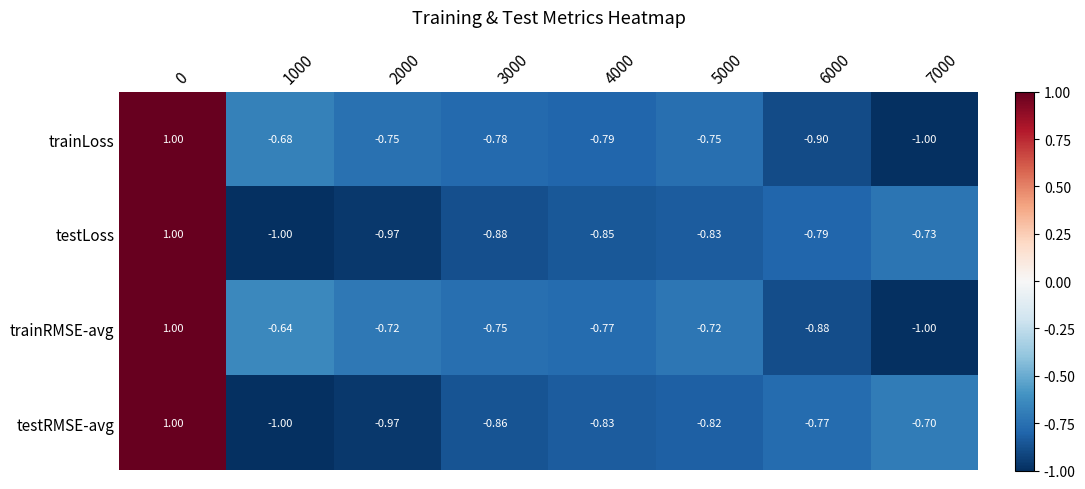

Rank the series by their average value, from highest to lowest.

trainRMSE-avg, trainLoss, testRMSE-avg, testLoss